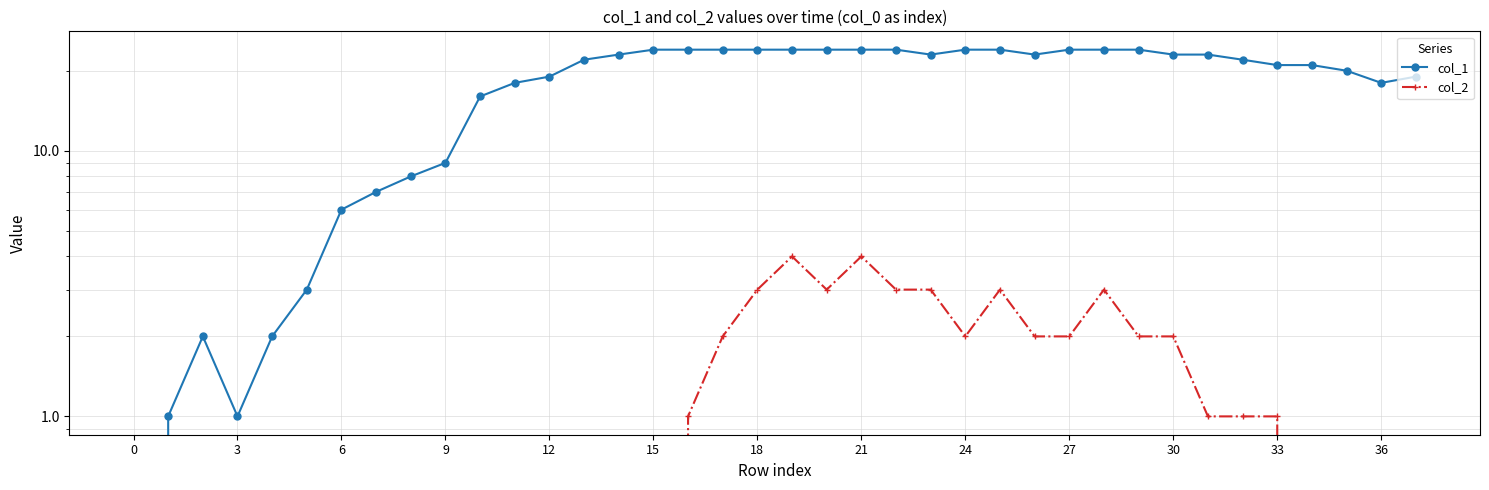

At how many categories does at least one series exceed 20?

22